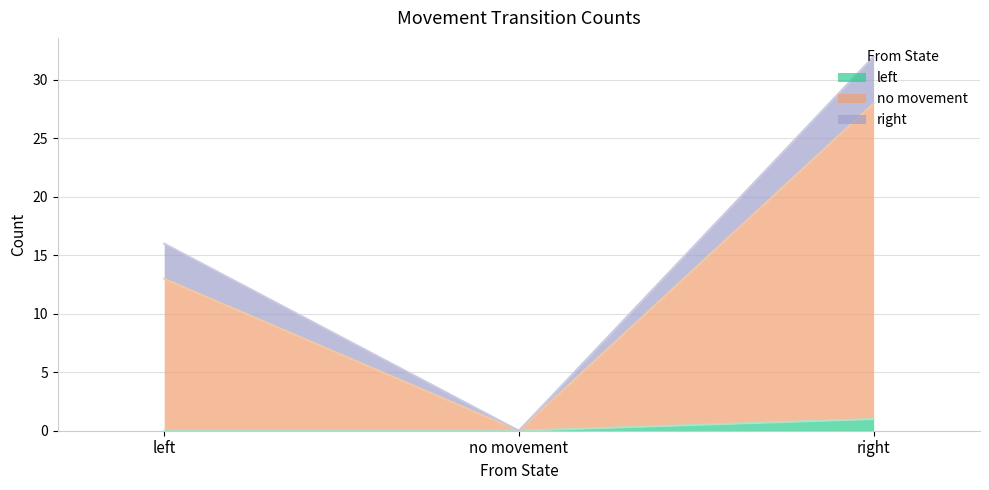

Which series changed the most between left and right?

no movement